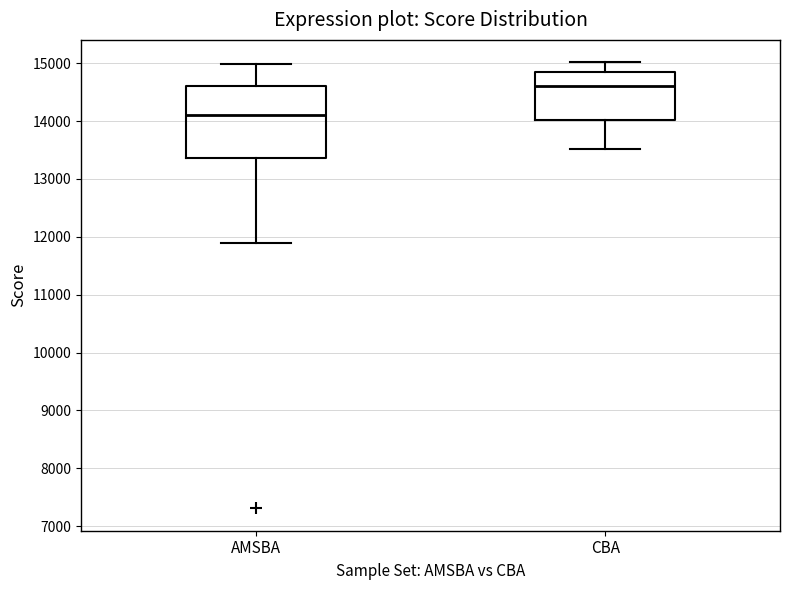

Reading left to right, read every box against the y-axis: the position of its median line, the range the box covers, and the ends of its whiskers. The values are not printed on the chart, so give them approximately, as read against the axis.

AMSBA: median 14100, box 13400 to 14600, whiskers 11900 to 15000
CBA: median 14600, box 14000 to 14900, whiskers 13500 to 15000